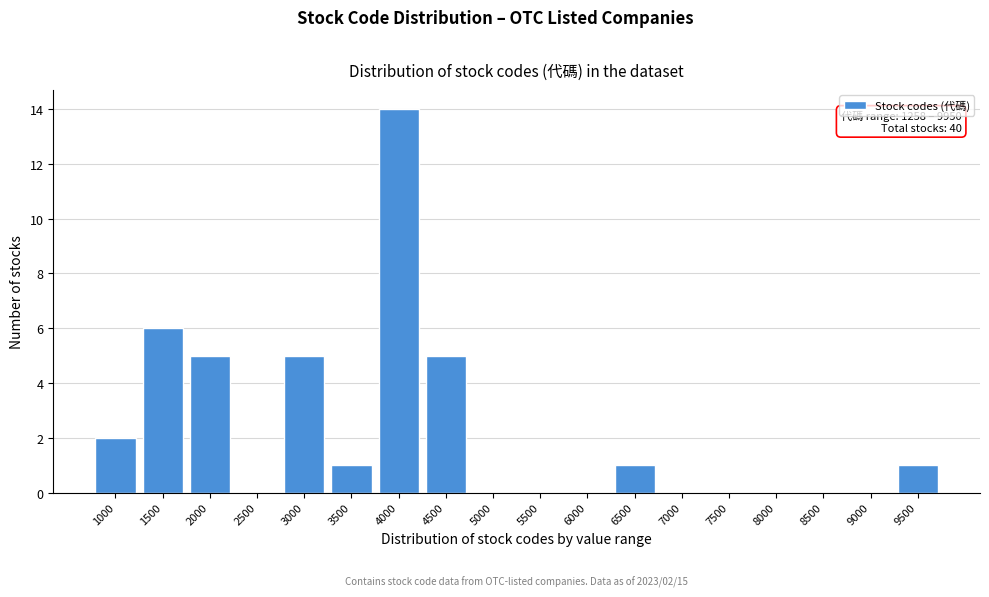

Reading left to right, extract all data points from this chart.

1000=2	1500=6	2000=5	2500=0	3000=5	3500=1	4000=14	4500=5	5000=0	5500=0	6000=0	6500=1	7000=0	7500=0	8000=0	8500=0	9000=0	9500=1